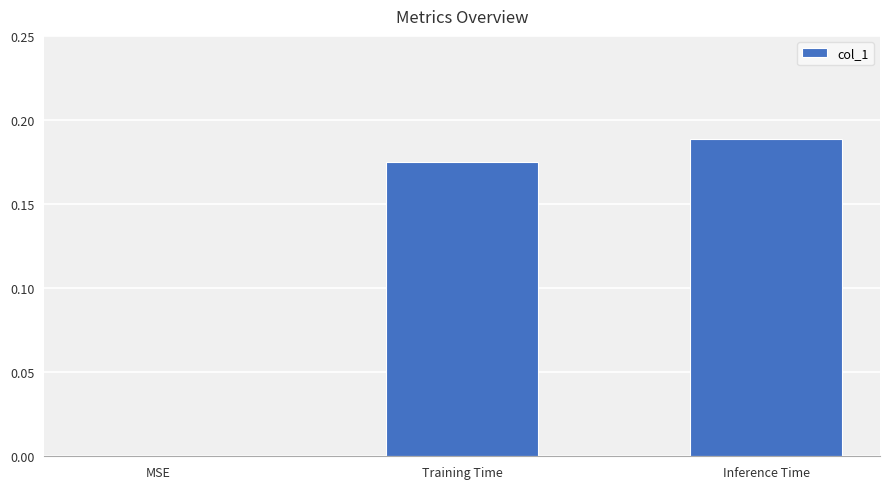

Which has a higher value, MSE or Inference Time?

Inference Time